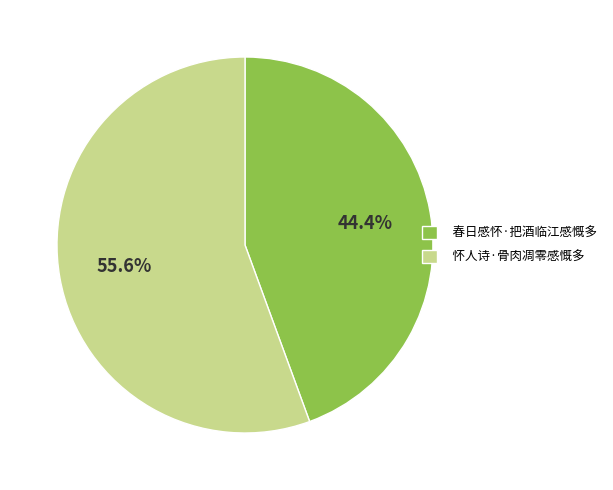

What is the ratio of the value at 怀人诗·骨肉凋零感慨多 to the value at 春日感怀·把酒临江感慨多?

1.3